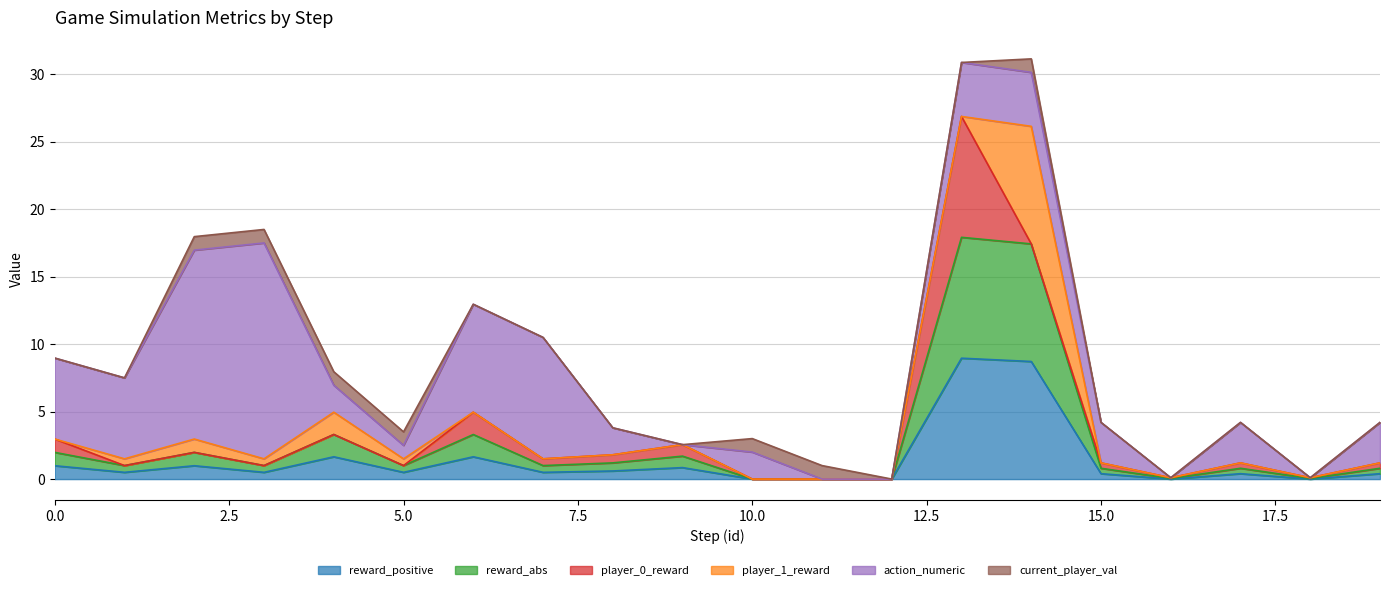

Which series has the widest spread of values?

action_numeric